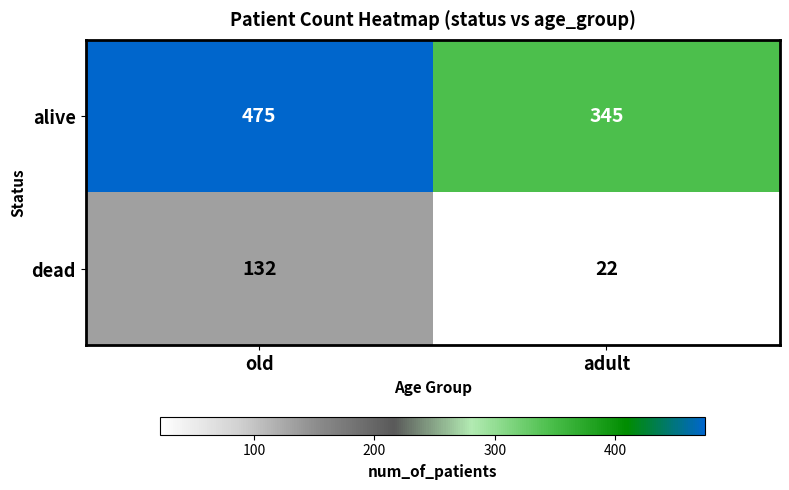

Count the number of categories in the chart.

2